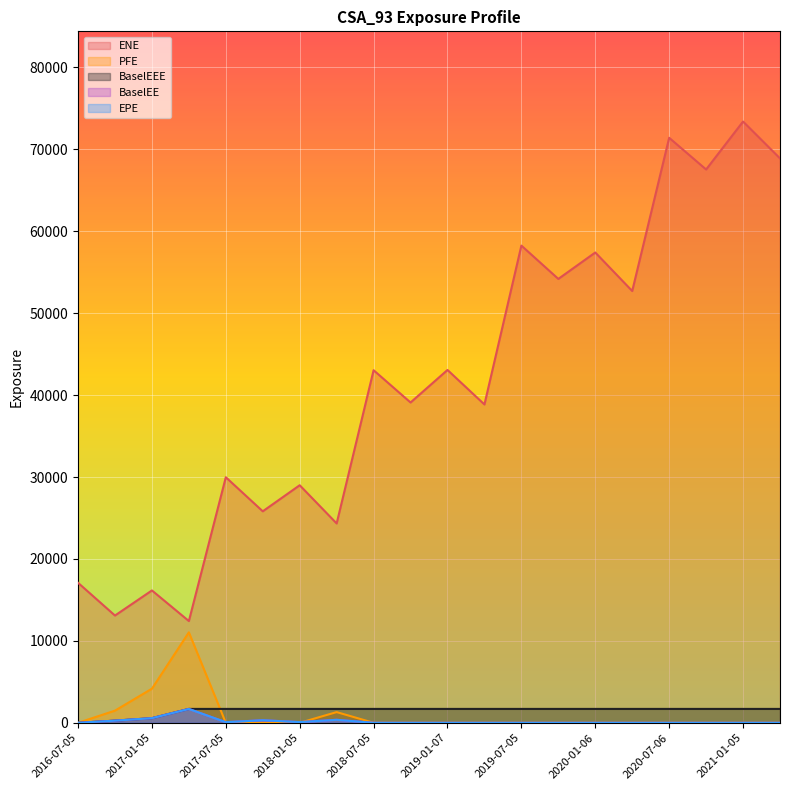

List the series in order of their peak value, highest first.

ENE, PFE, BaselEE, BaselEEE, EPE